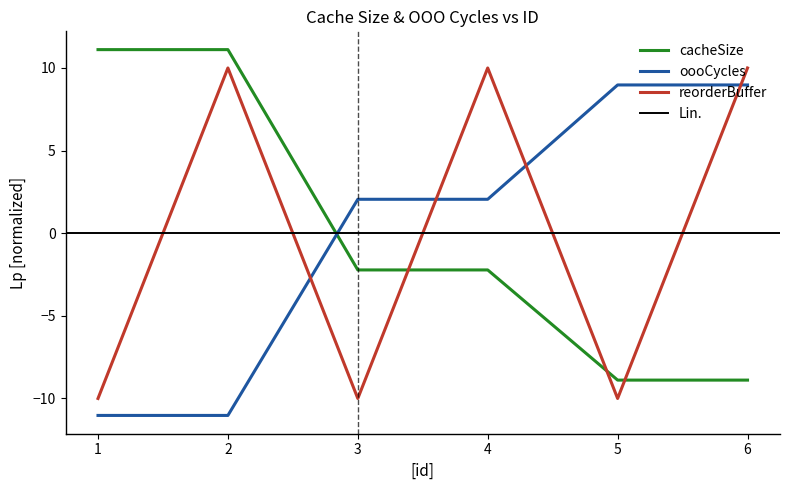

How many lines are shown in the chart?

3